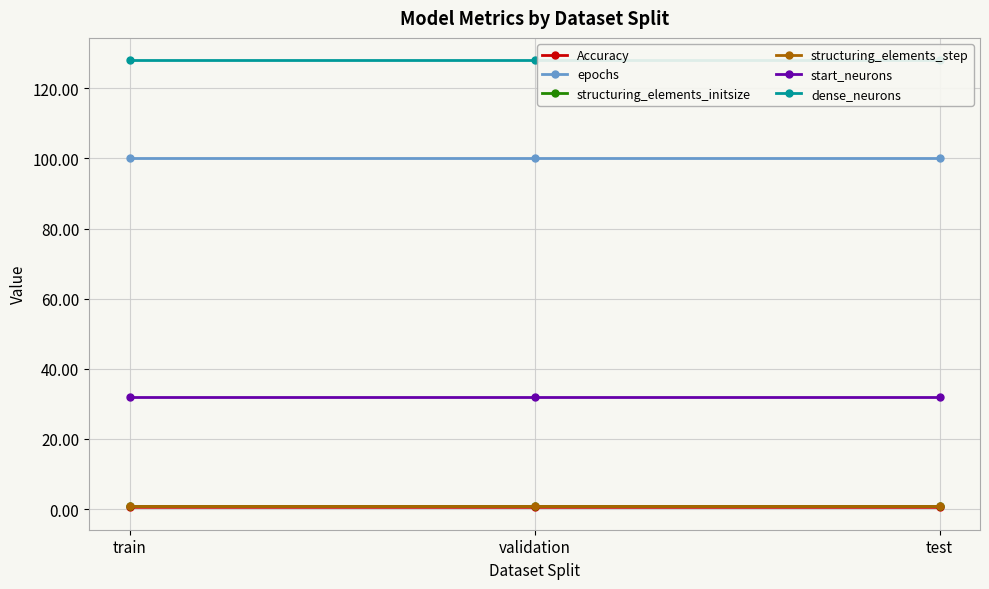

What is the sum of all dense_neurons values?

384.0